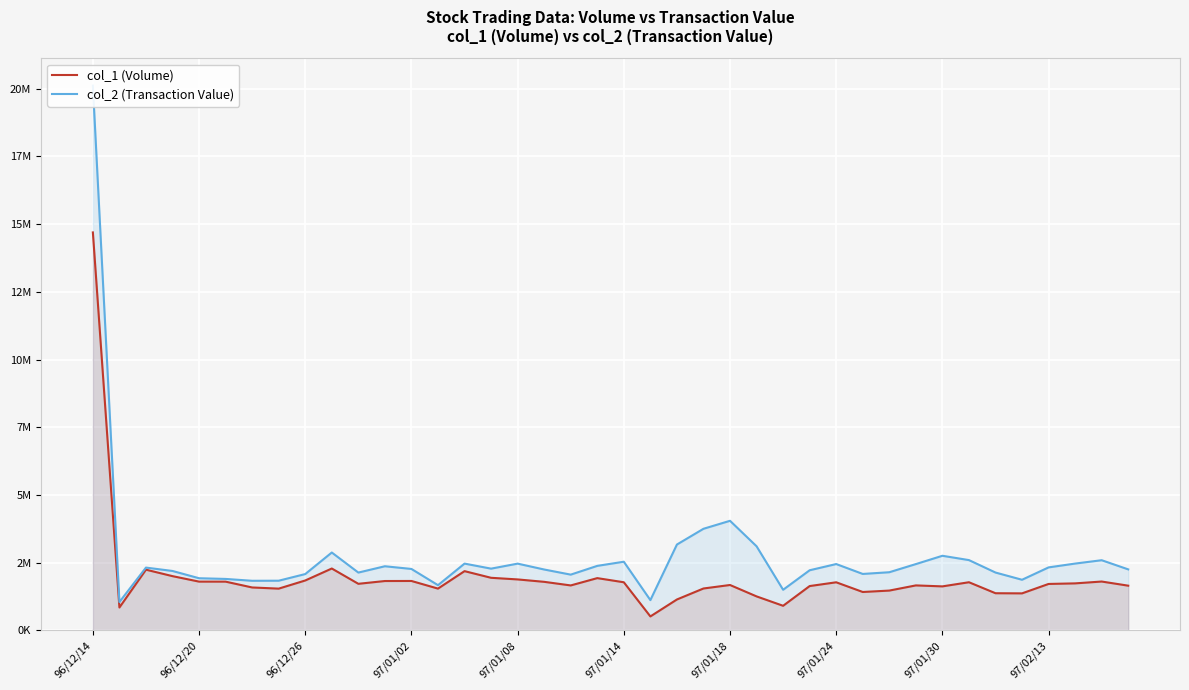

What is the value of the col_2 (Transaction Value) point at the 31st from the left?

2142540